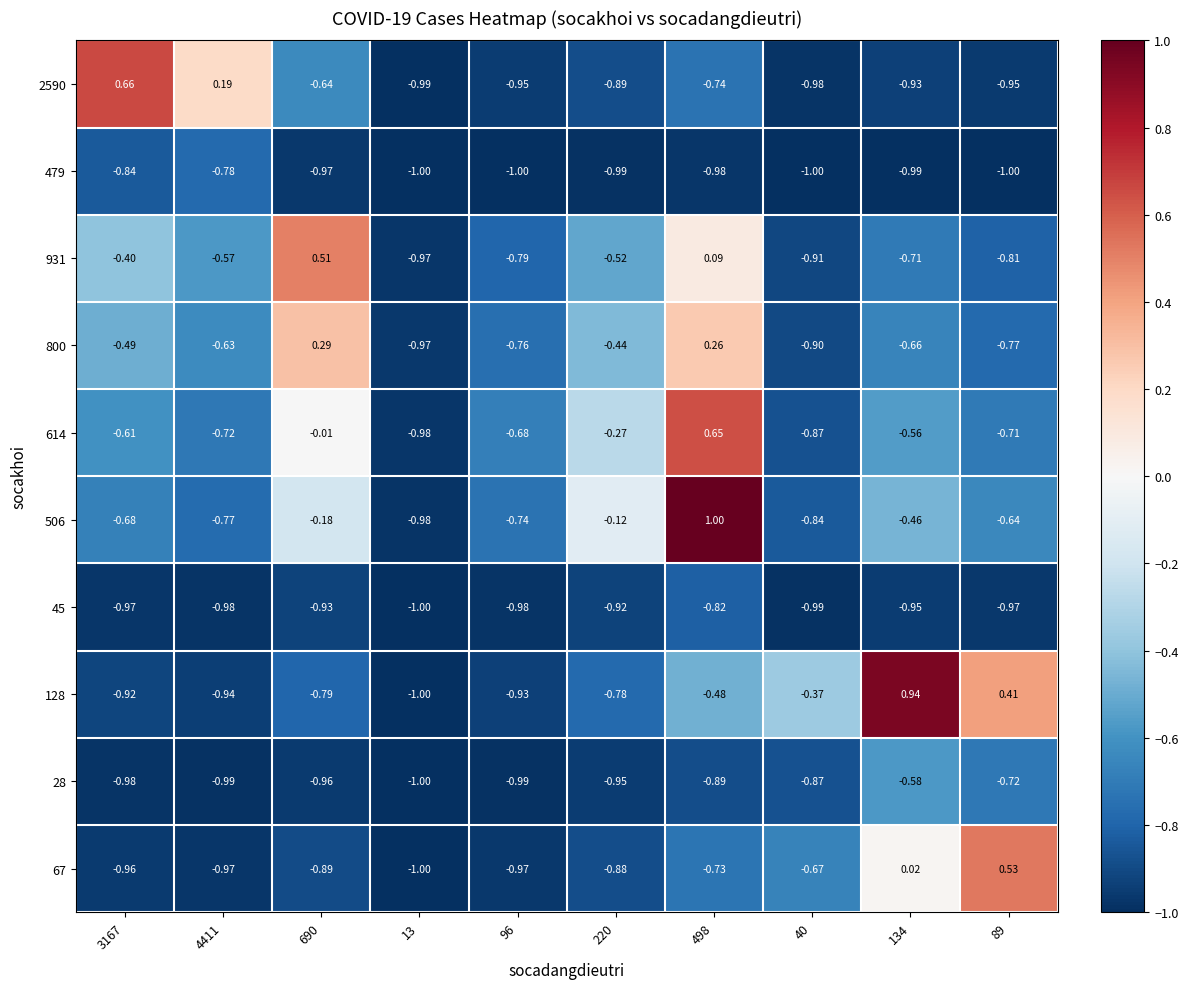

Is the value of 506 at 96 greater than the value of 128 at 220?

Yes